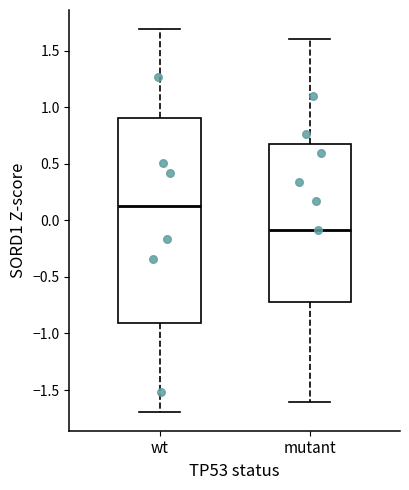

Which box has the highest median line?

wt